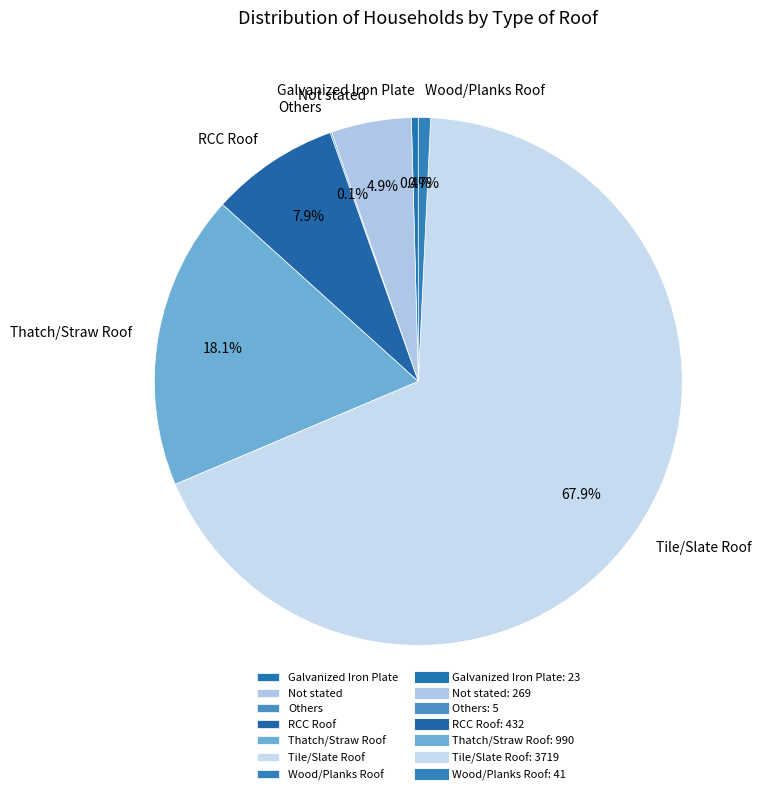

What is the ratio of the value at RCC Roof to the value at Galvanized Iron Plate?

18.8